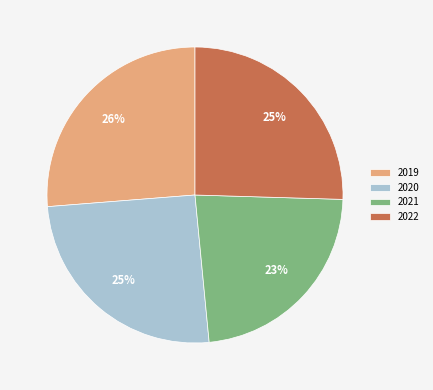

What percentage is the 2019 slice, to the nearest percent?

26%